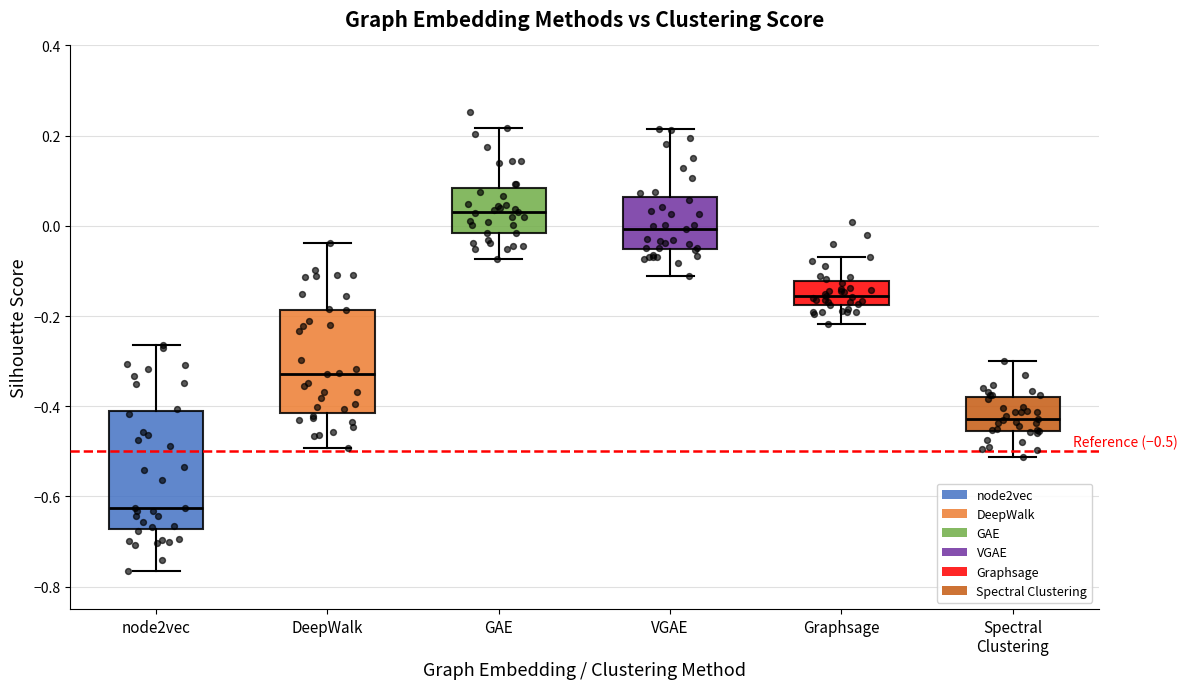

Which box has the lowest median line?

node2vec